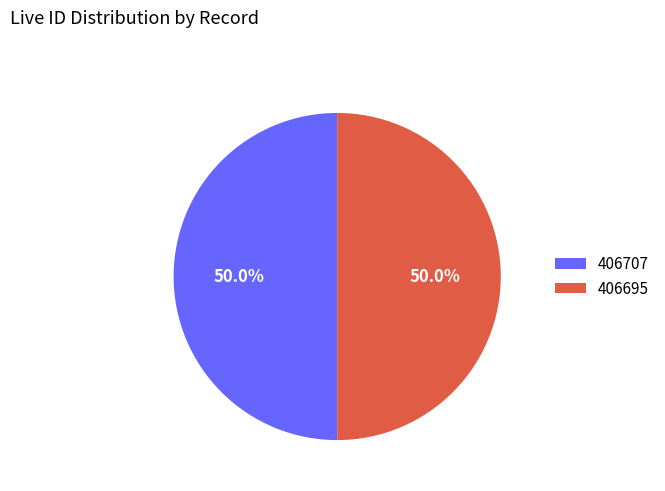

Do 406707 and 406695 together represent more than half of the pie?

Yes